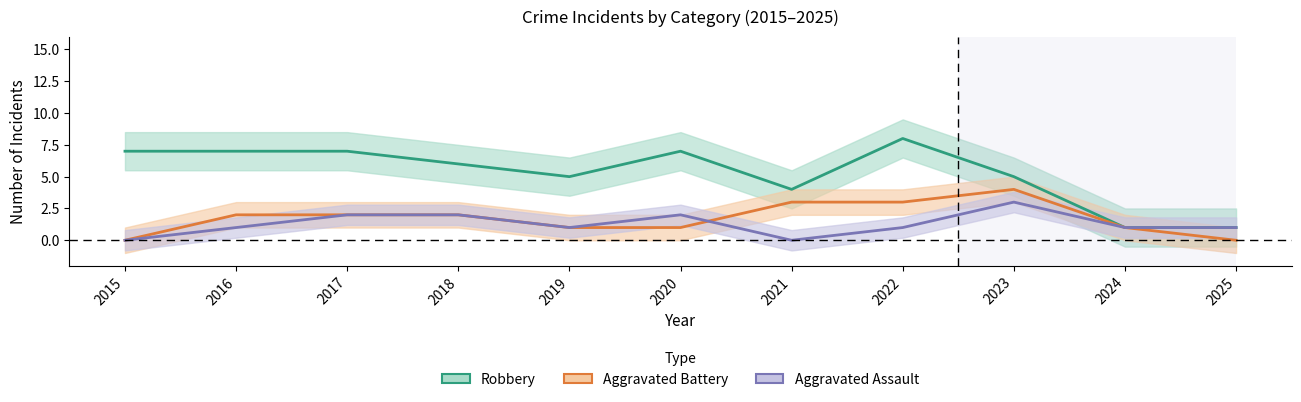

Which series ends up on top after the final intersection of Aggravated Battery and Aggravated Assault?

Aggravated Battery